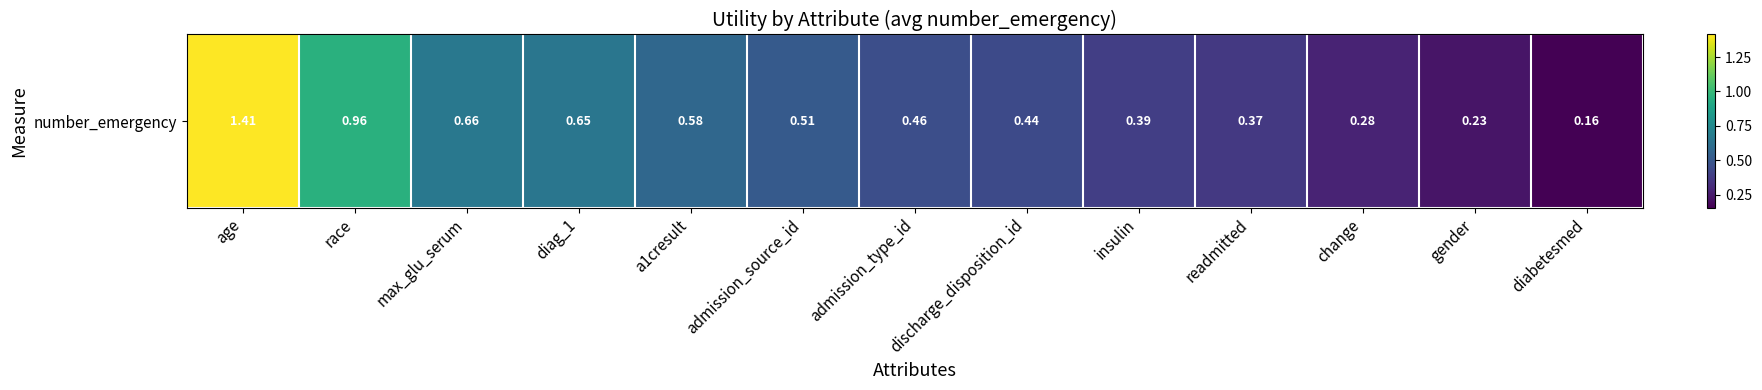

List the labels in order of value, smallest first.

diabetesmed, gender, change, readmitted, insulin, discharge_disposition_id, admission_type_id, admission_source_id, a1cresult, diag_1, max_glu_serum, race, age